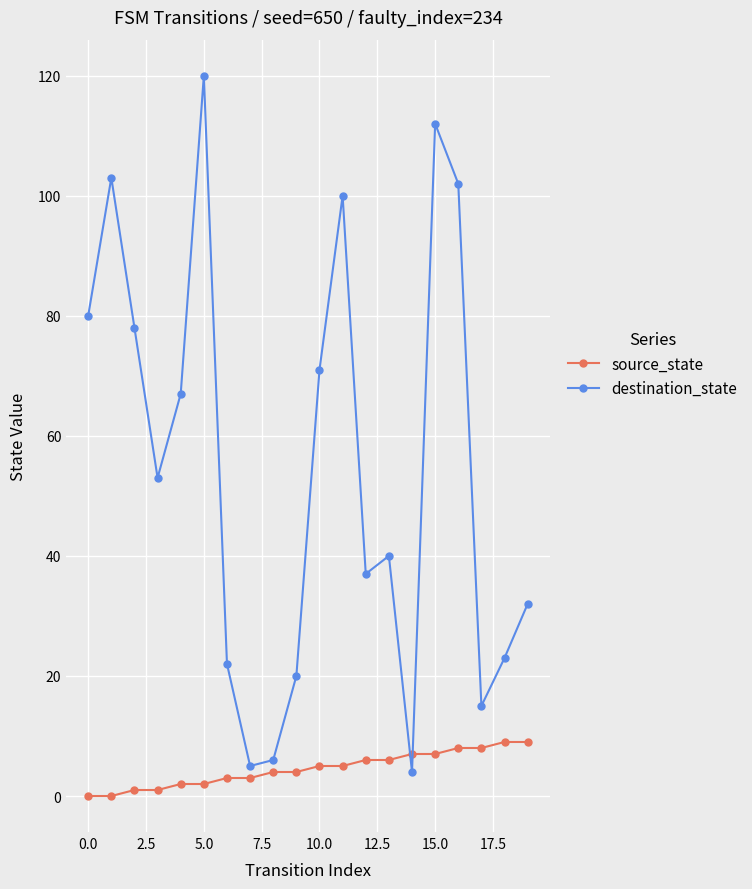

What is the maximum value for source_state?

9